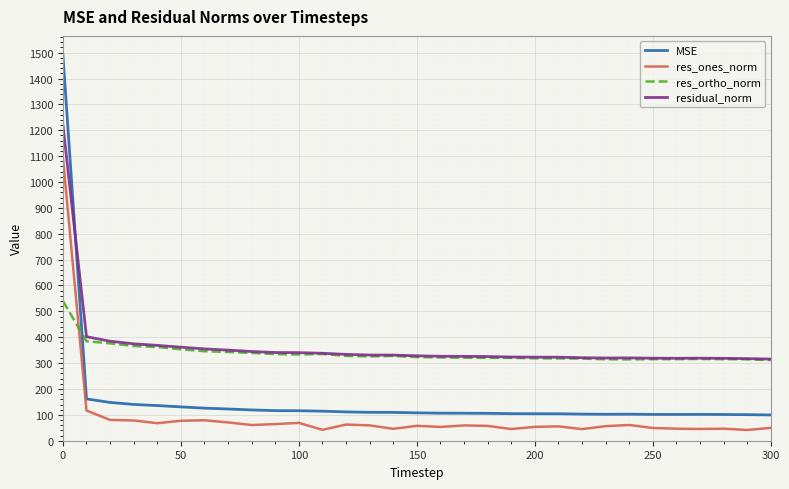

How many lines are shown in the chart?

4